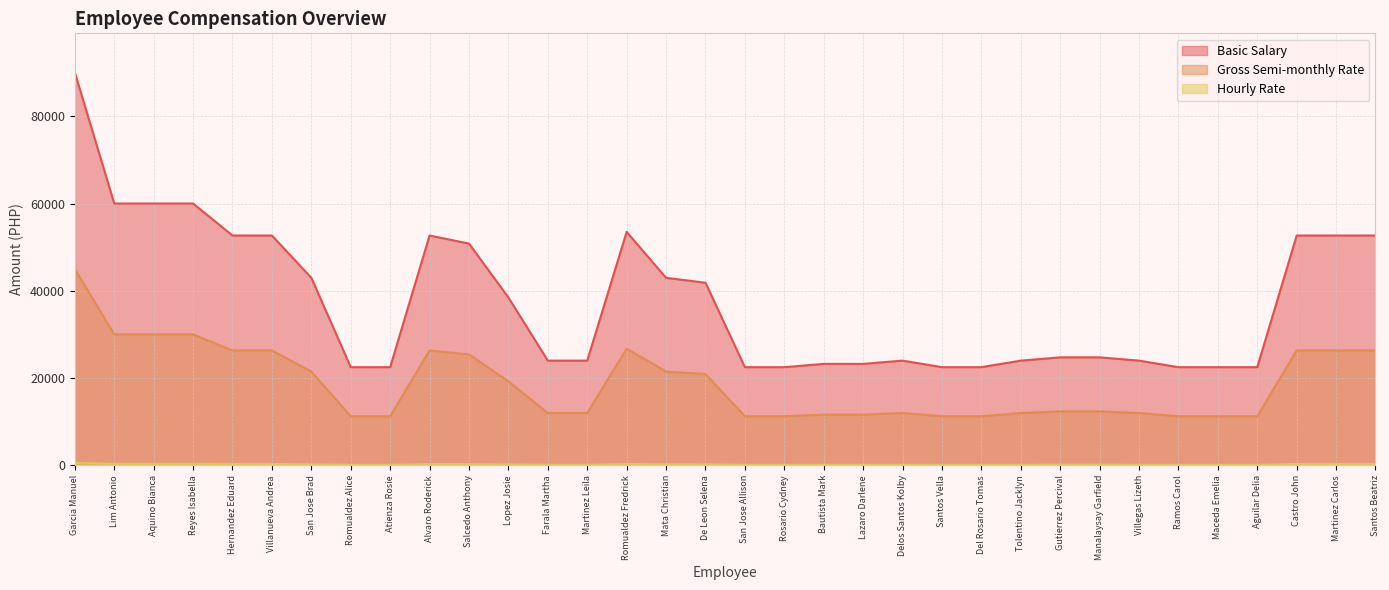

How many values in the Gross Semi-monthly Rate series are below 12375?

16